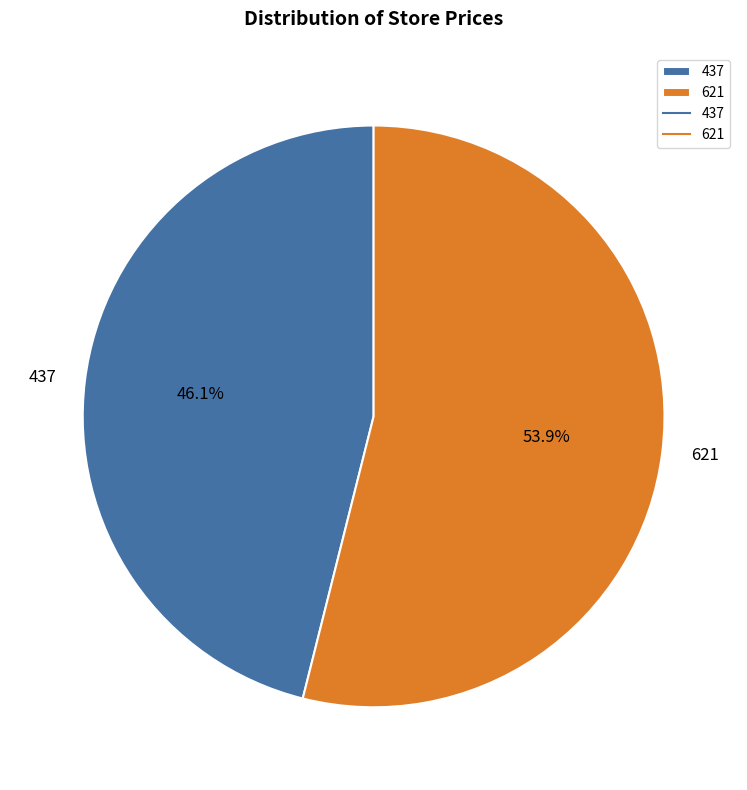

To the nearest percent, what percentage of the pie is 437?

46%